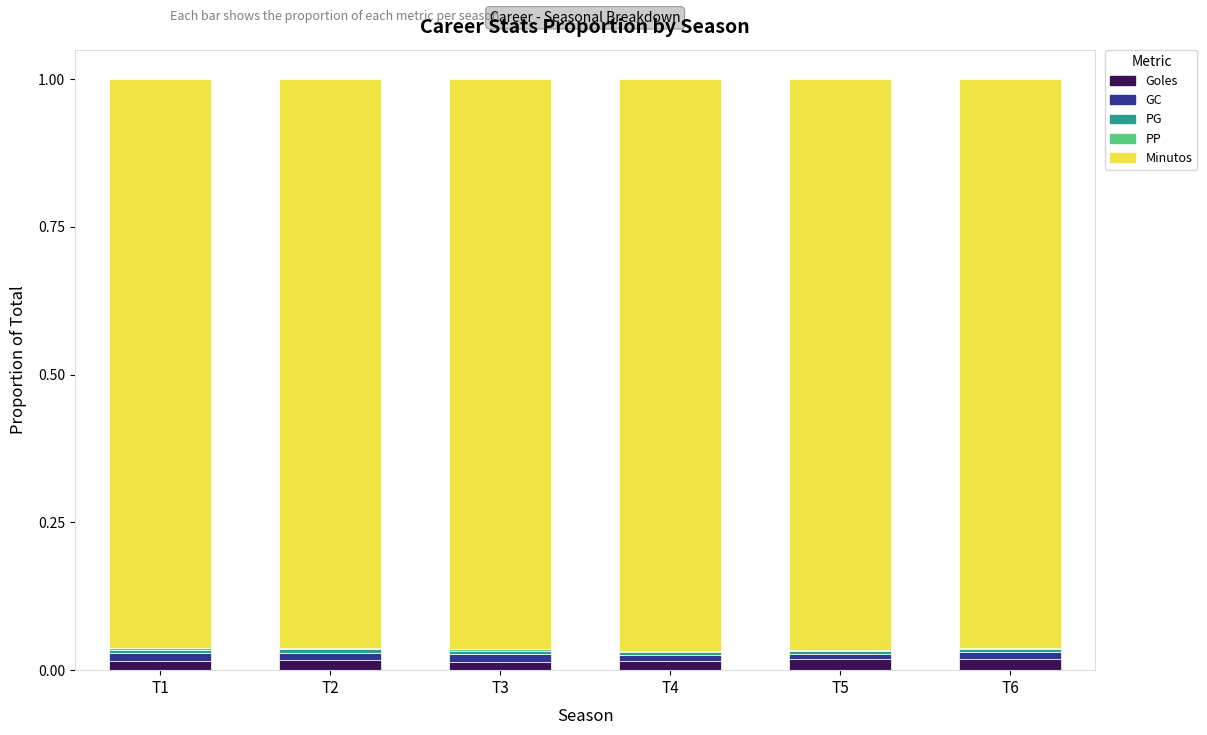

Are the bars grouped side by side (vs. stacked)?

No